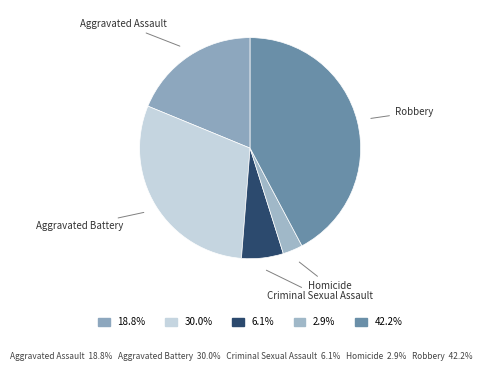

Do Criminal Sexual Assault and Homicide together represent more than half of the pie?

No